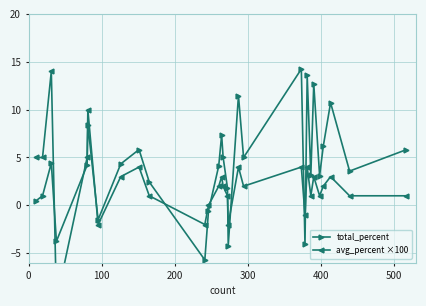

How many data points in total_percent are less than 4?

13